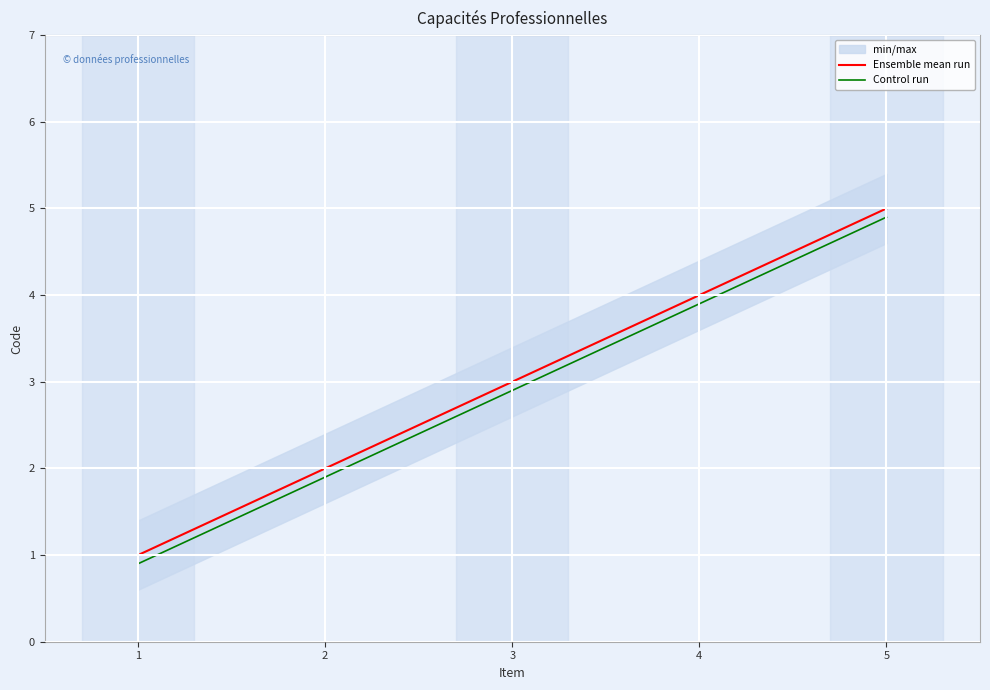

True or false: Control run and Ensemble mean run cross at least once.

False